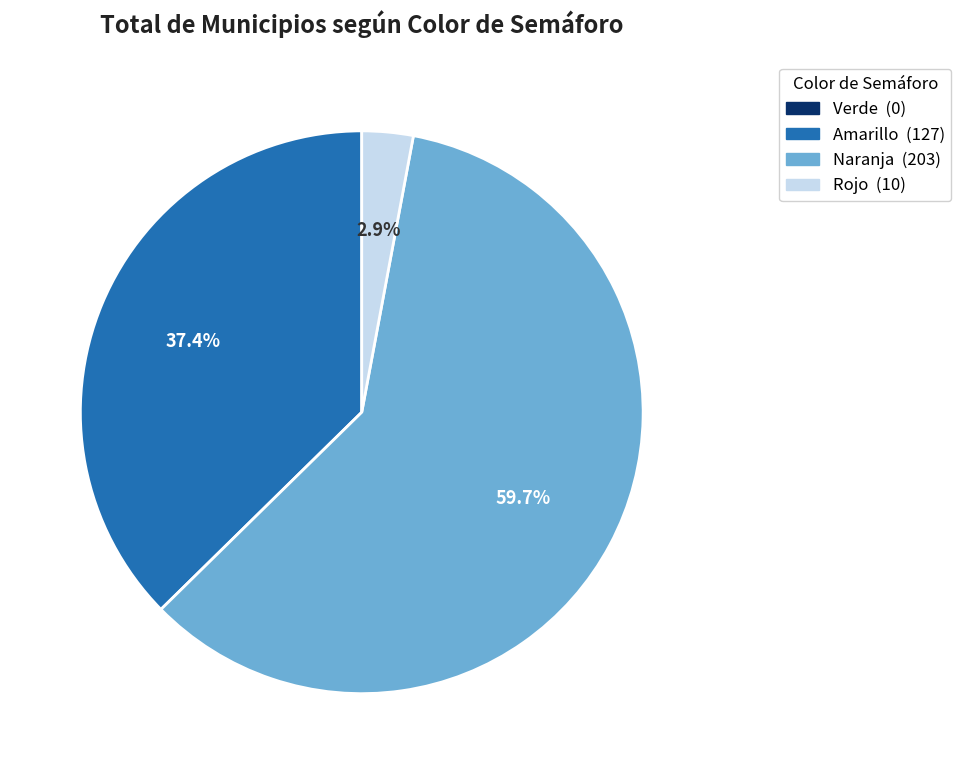

Between Amarillo and Naranja, which is larger?

Naranja